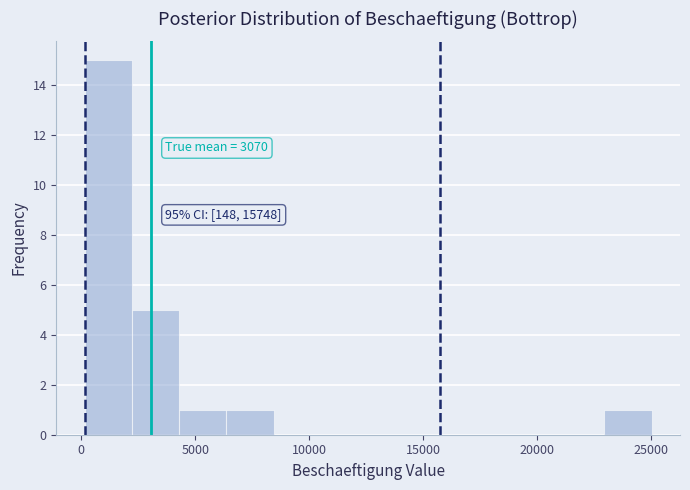

Over which range of the x-axis is the bar tallest?

0 to 2000